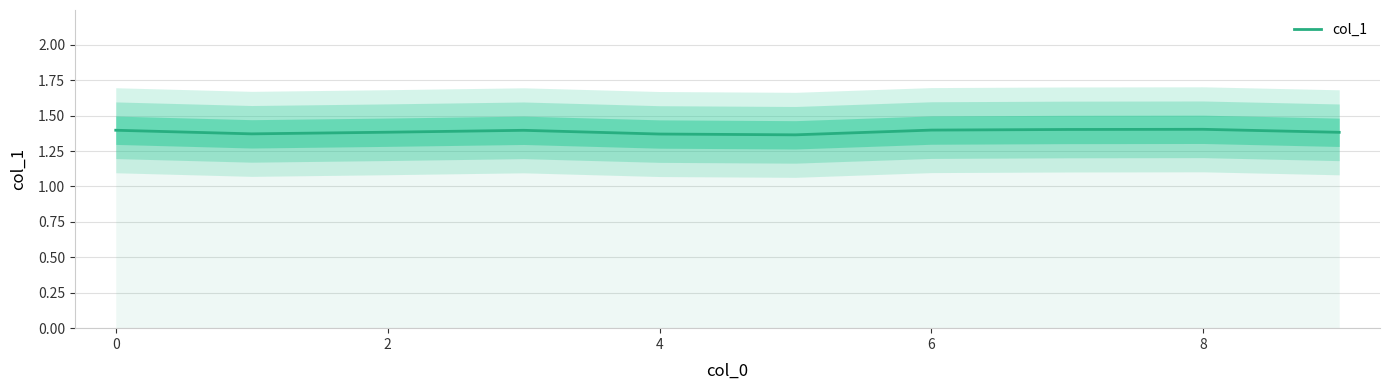

Does the chart display data point markers on the line(s)?

No